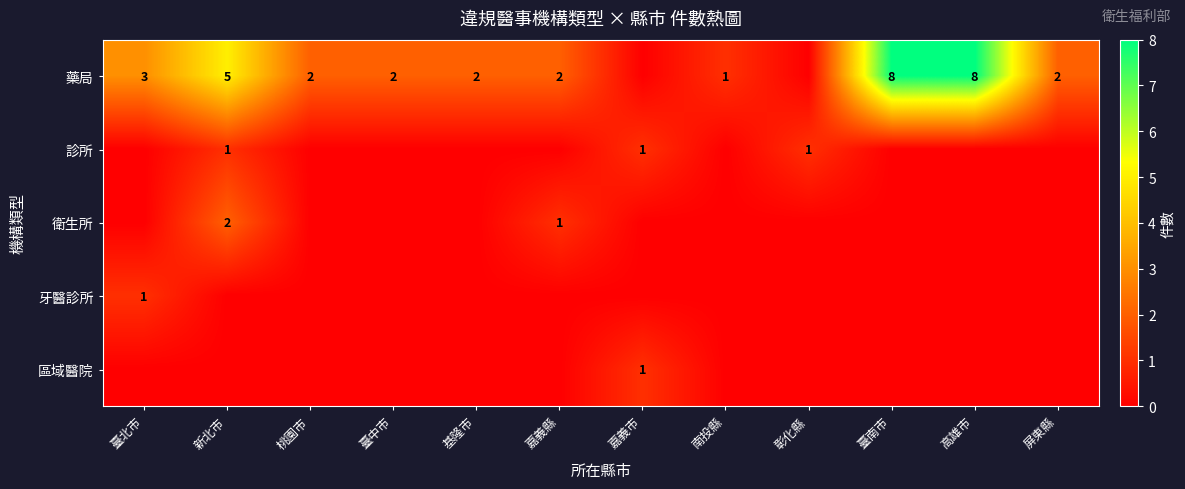

Which has a higher value, 臺南市 or 彰化縣?

臺南市